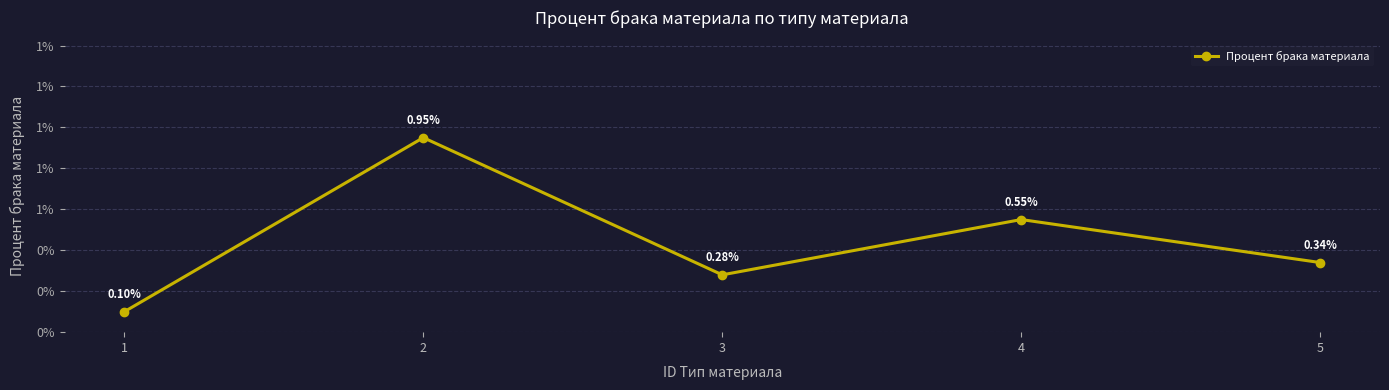

The value at 2 is 0.0. True or false?

False